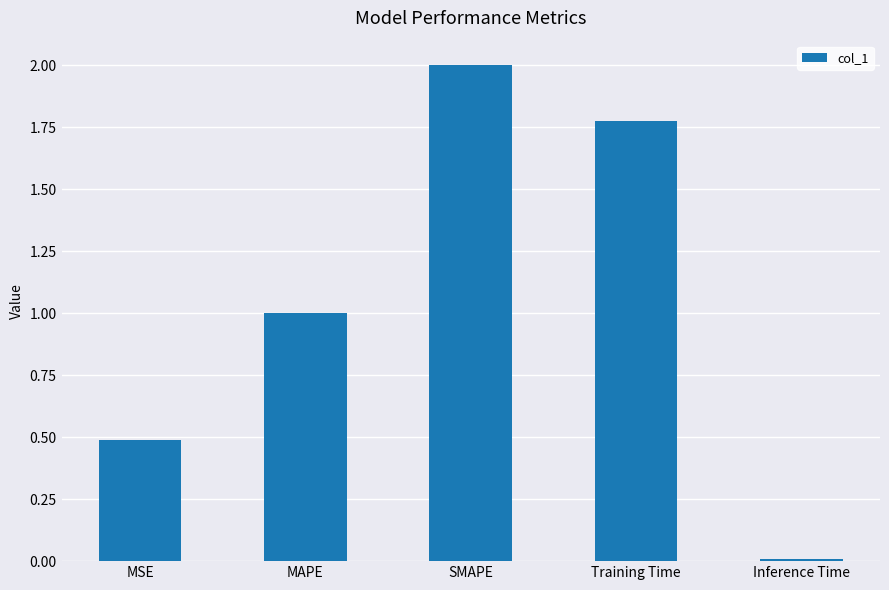

What is the greatest value displayed?

2.0